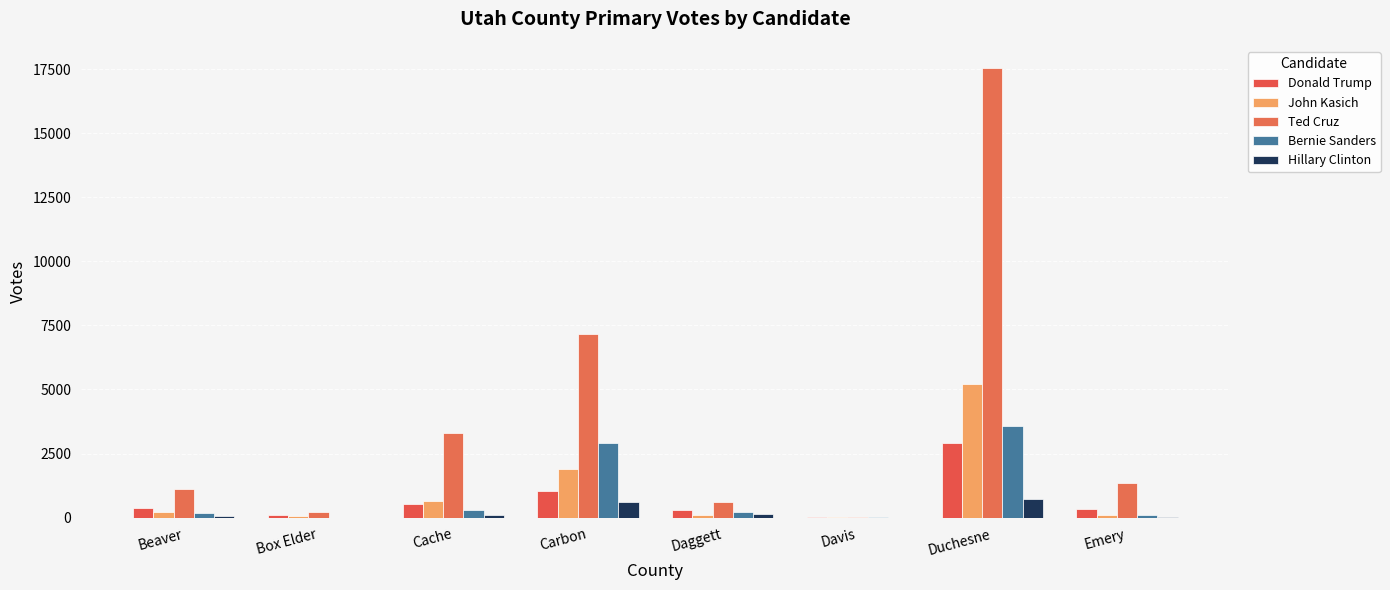

What are all the series names shown in the legend?

Donald Trump, John Kasich, Ted Cruz, Bernie Sanders, Hillary Clinton